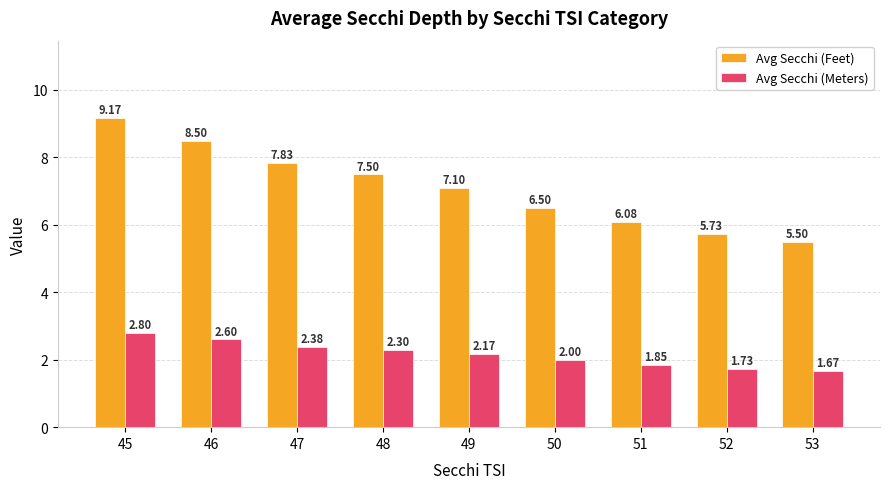

Is the value of Avg Secchi (Meters) at 48 greater than the value of Avg Secchi (Feet) at 48?

No